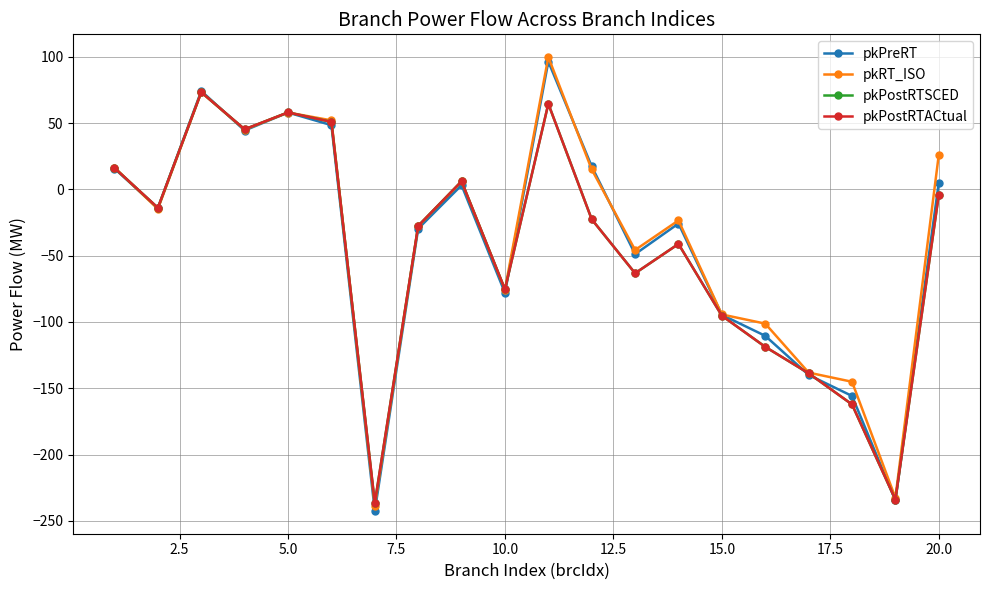

Is this an area chart (filled region under the line)?

No